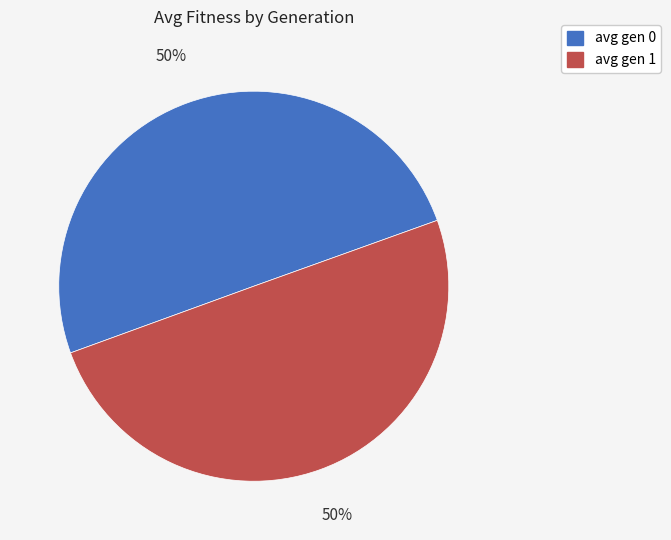

To the nearest percent, what percentage of the pie is avg gen 1?

50%